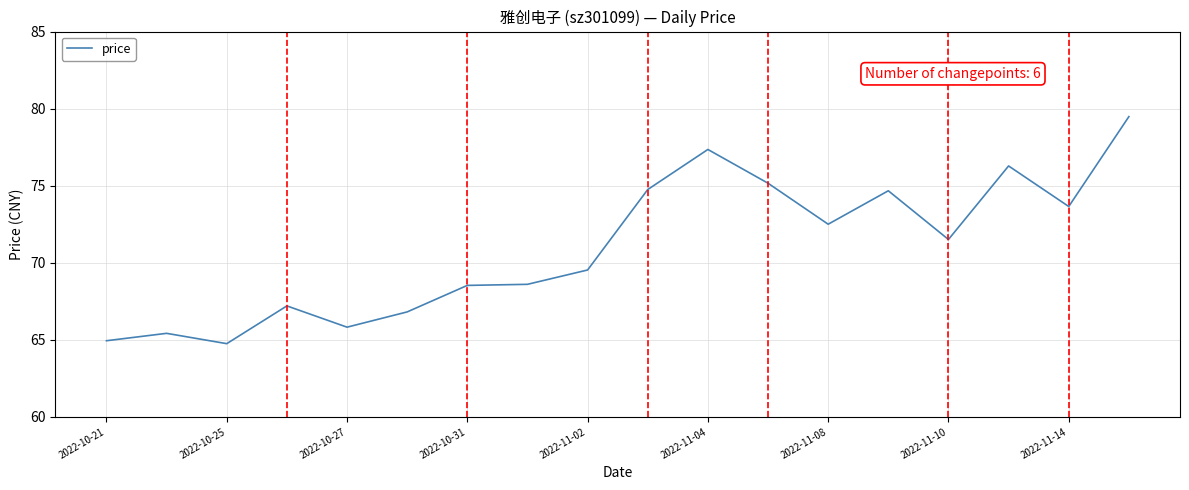

What is the smallest value displayed?

64.8